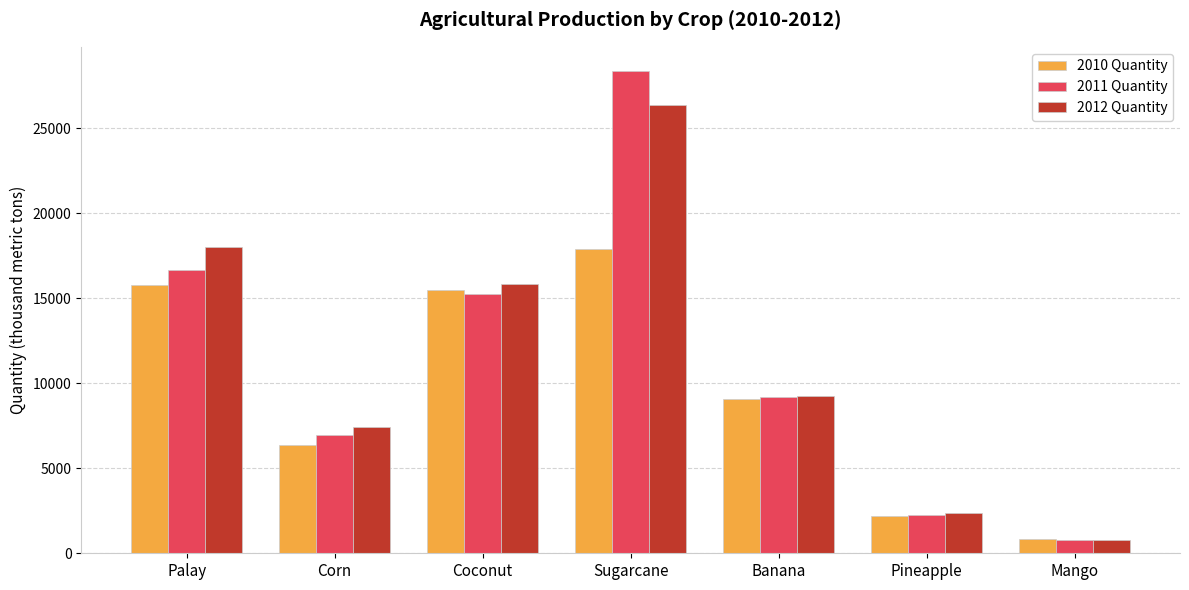

Between Banana and Mango, which series saw the biggest shift?

2012 Quantity